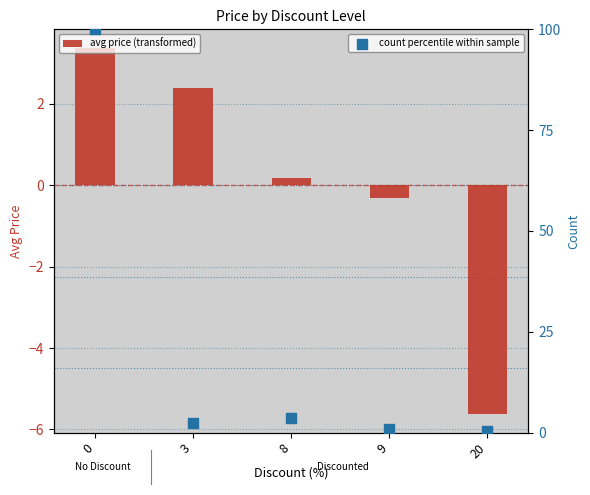

At how many categories does at least one series exceed 36?

1